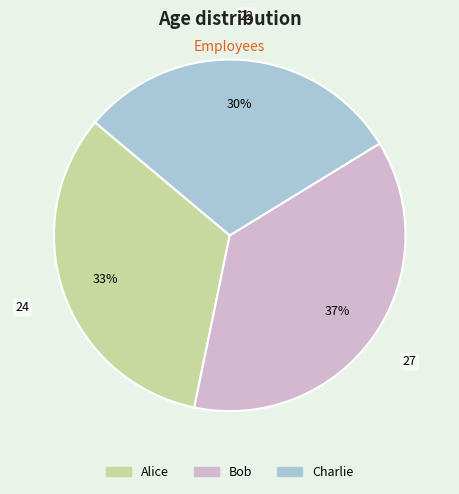

True or false: Charlie accounts for 30% of the total.

True